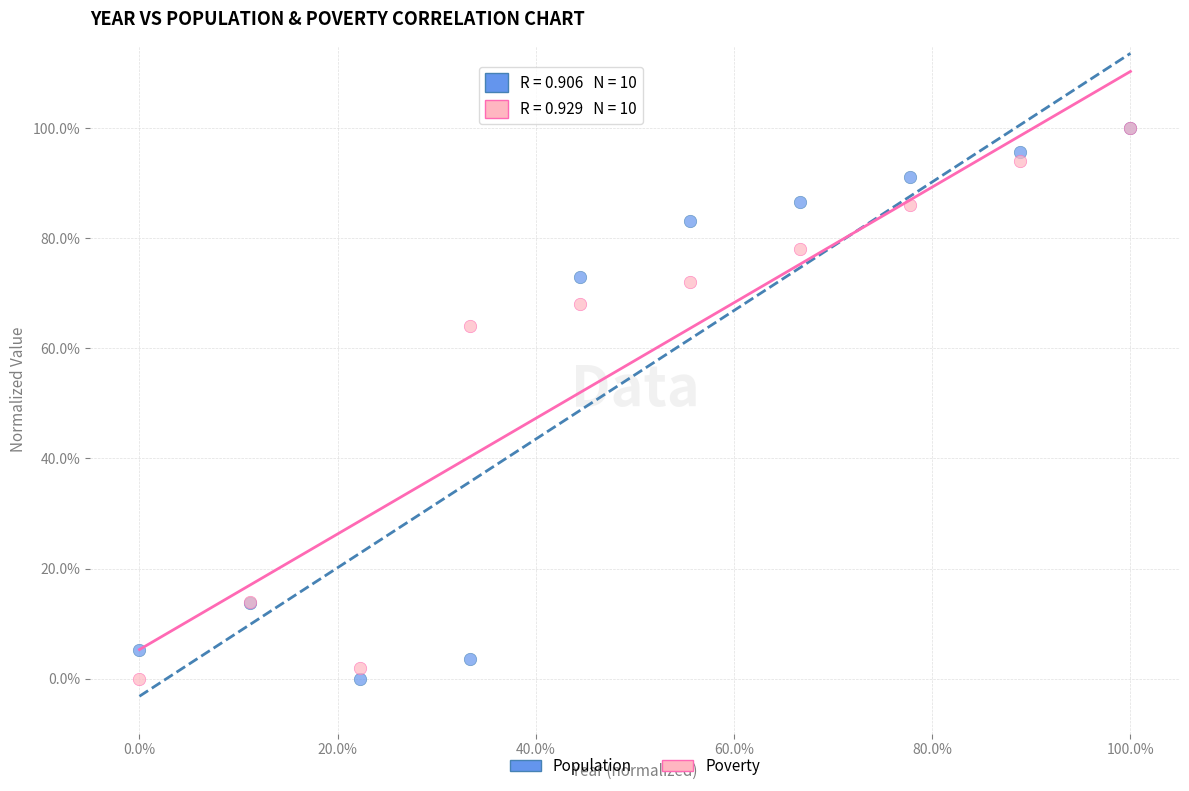

What are all the series names shown in the legend?

Population, Poverty